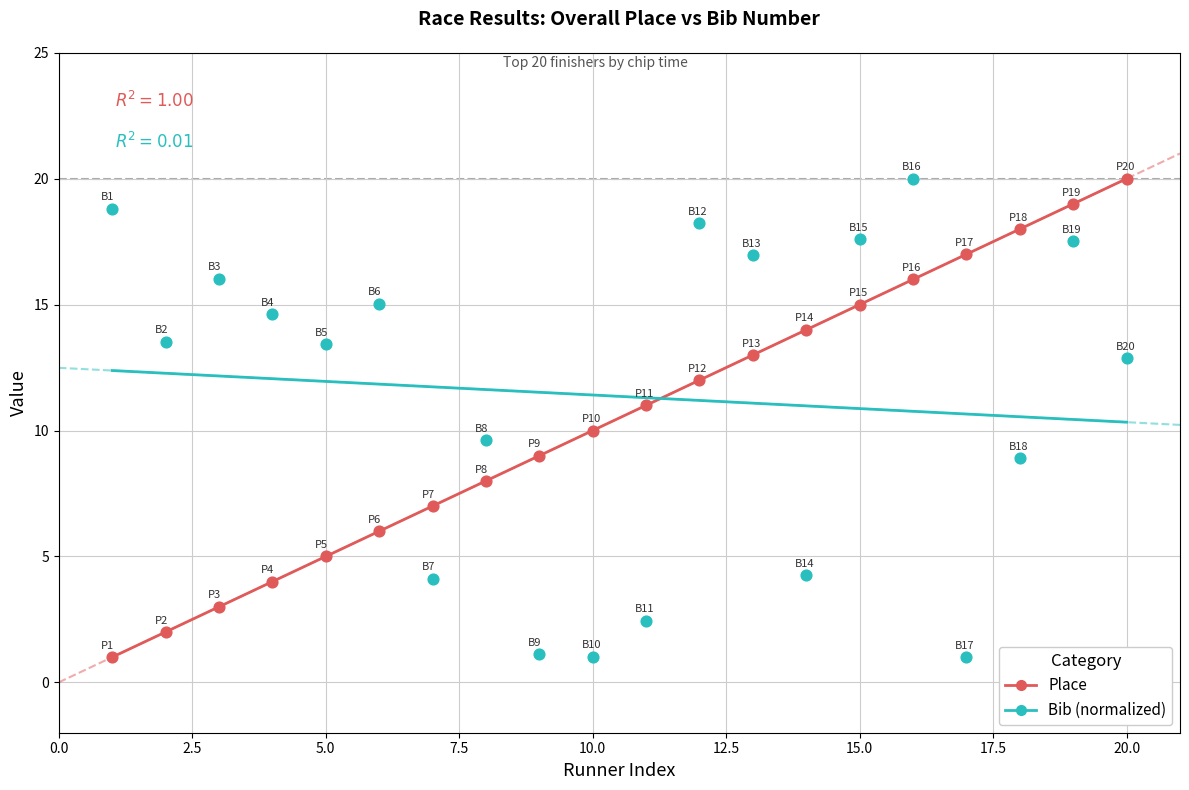

What is the X range (max minus min) for the scatter plot?

19.0